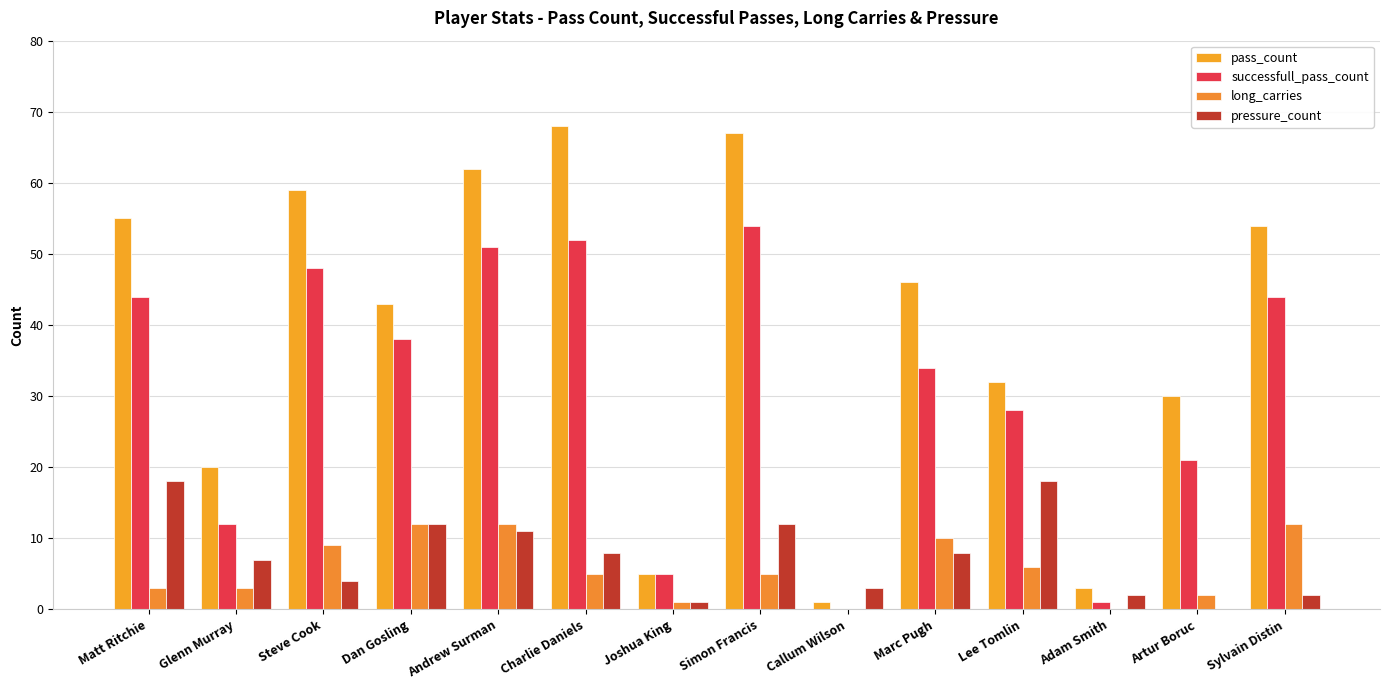

Count the number of data series in this chart.

4